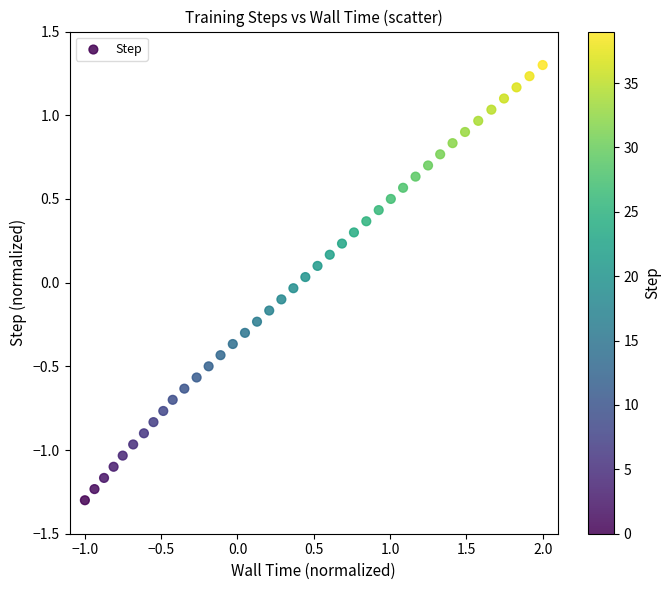

What is the range of Y values (max minus min)?

2.6